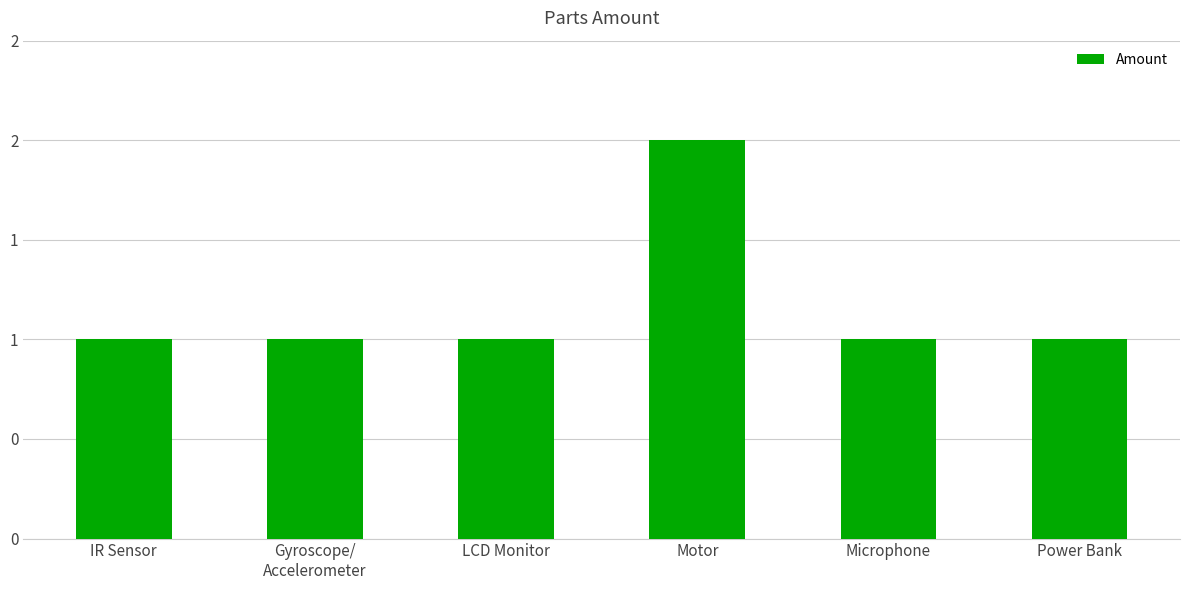

What is the smallest value displayed?

1